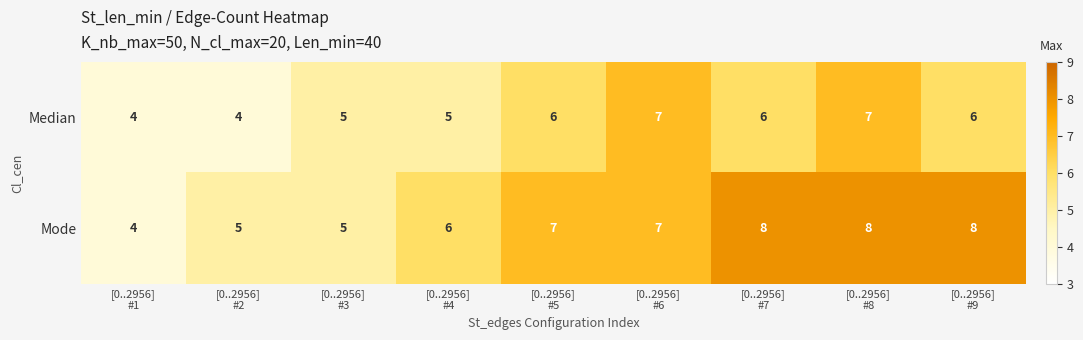

List the series in order of their overall mean, lowest first.

Median, Mode